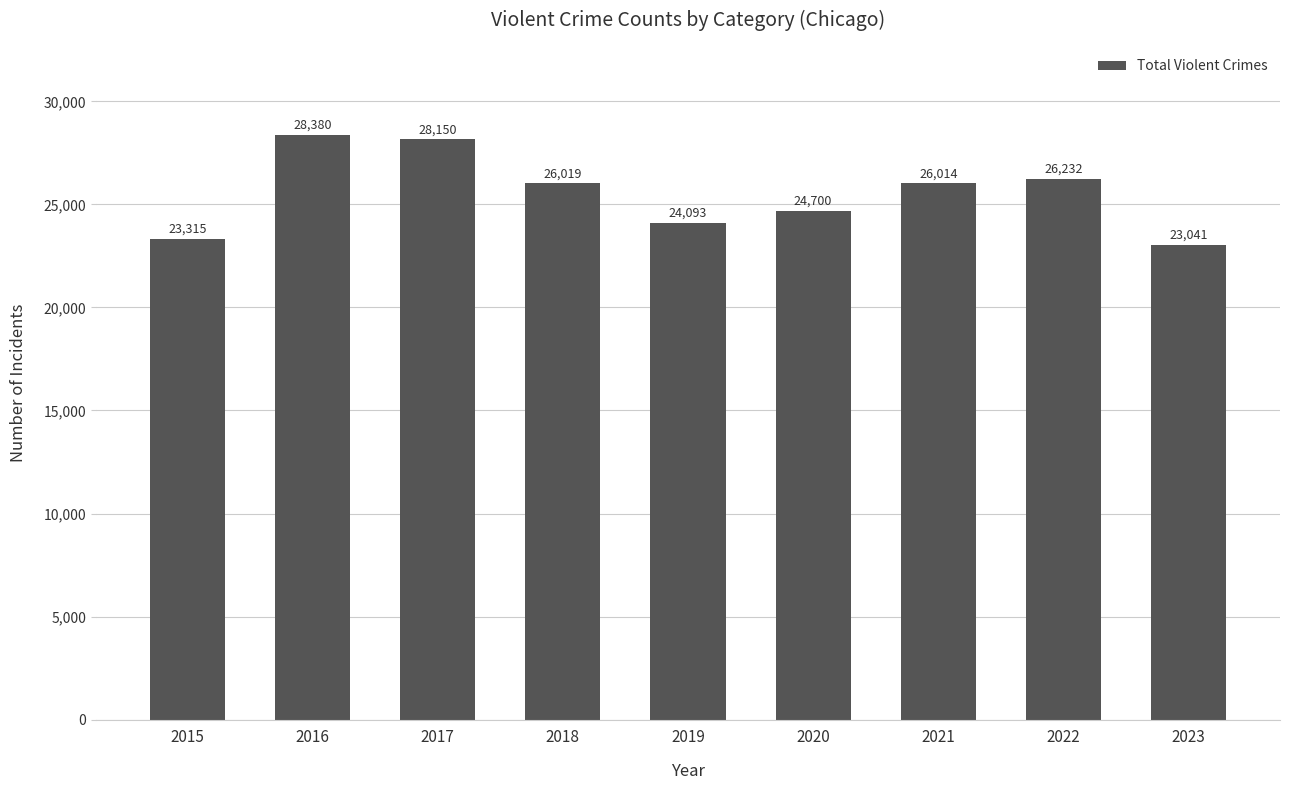

What is the smallest value displayed?

23041